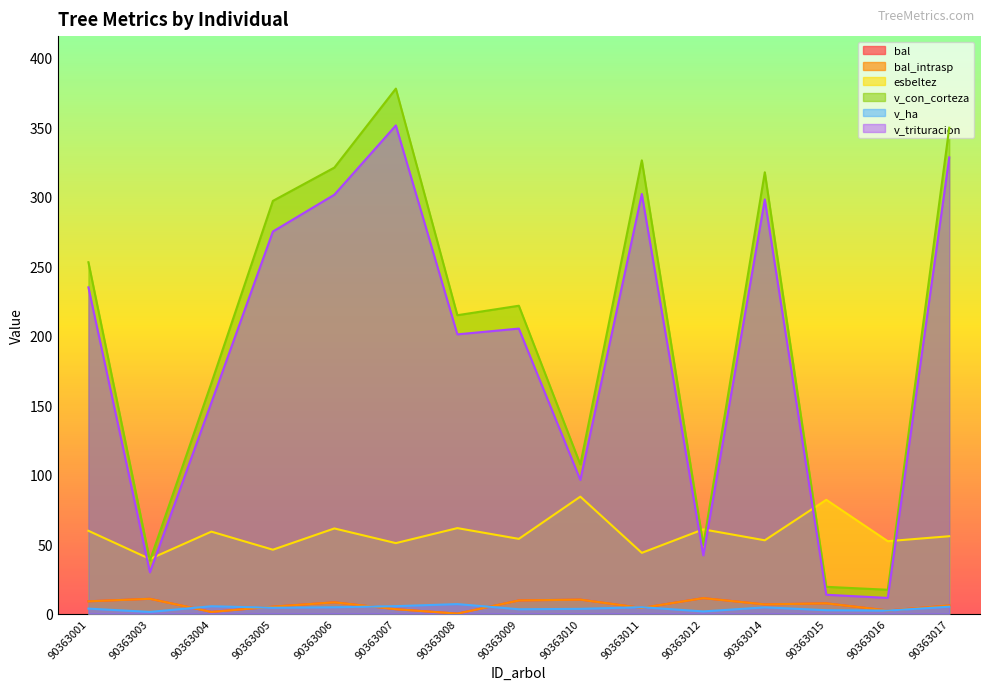

What is the sum of the bal_intrasp values at 90363010 and 90363008?

10.1